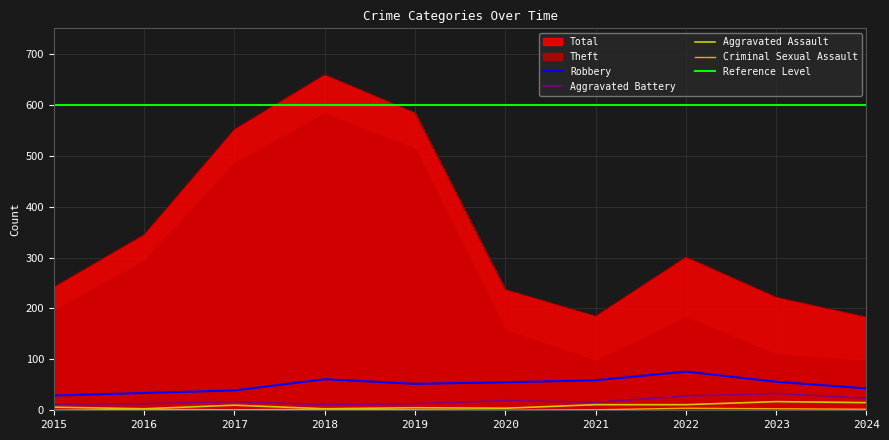

What is the sum of the Theft values at 2016 and 2021?

530